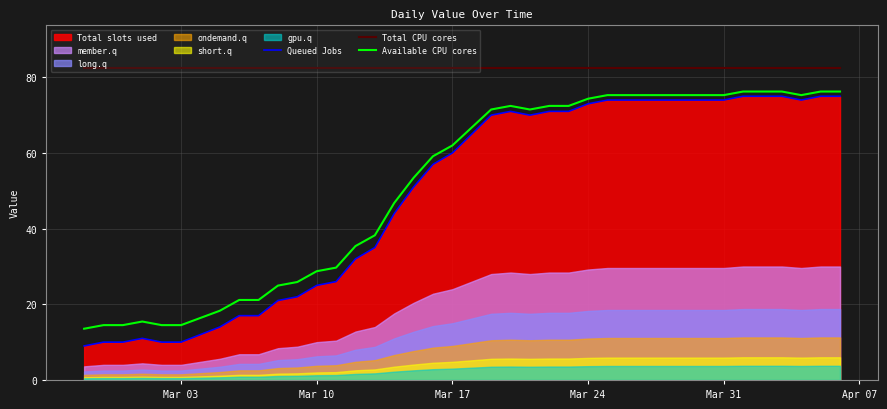

What is the maximum value for Queued Jobs?

75.0